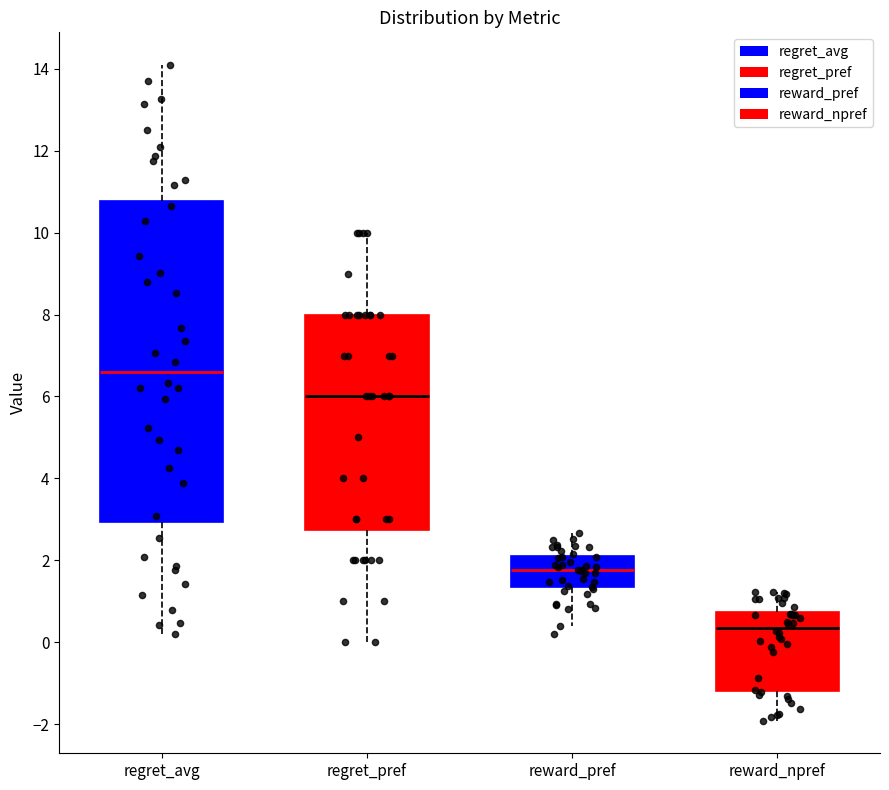

Where does the lower whisker of the box for regret_pref end on the y-axis? The values are not printed on the chart, so give them approximately, as read against the axis.

0.0